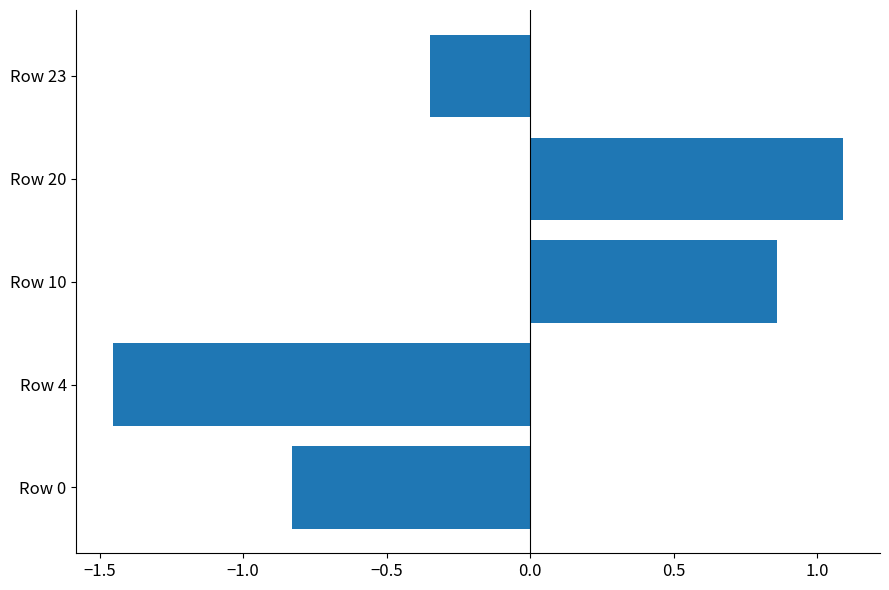

What is the sum of all values?

-0.7